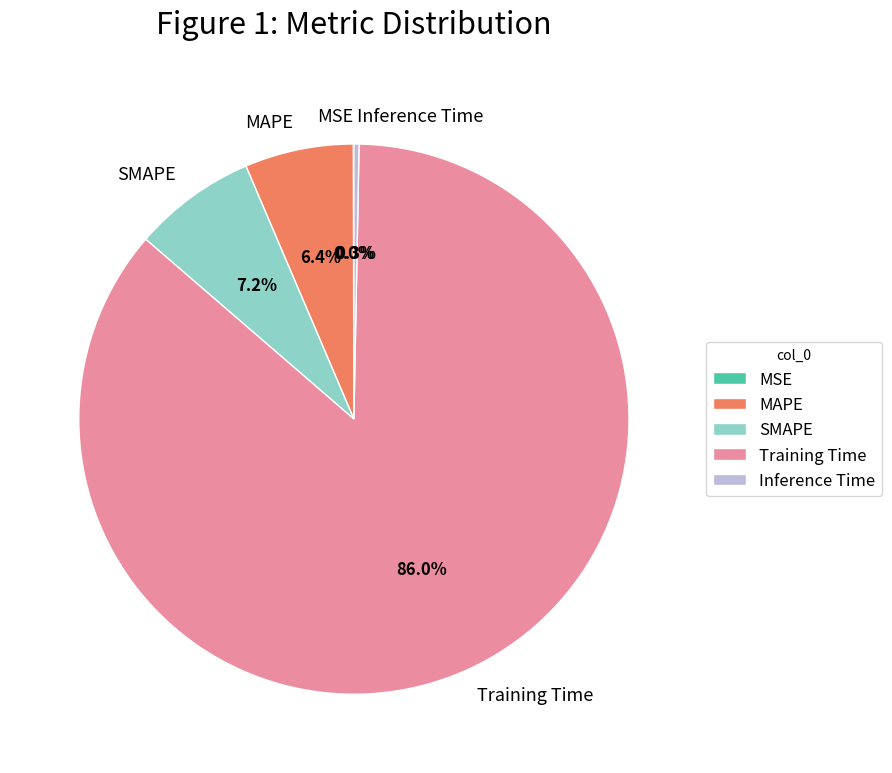

Is the sum of SMAPE and MAPE greater than half?

No